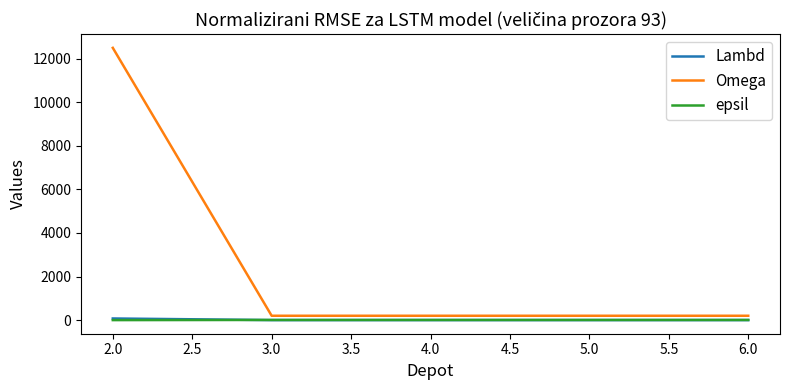

Between 2.0 and 4.0, which series saw the biggest shift?

Omega